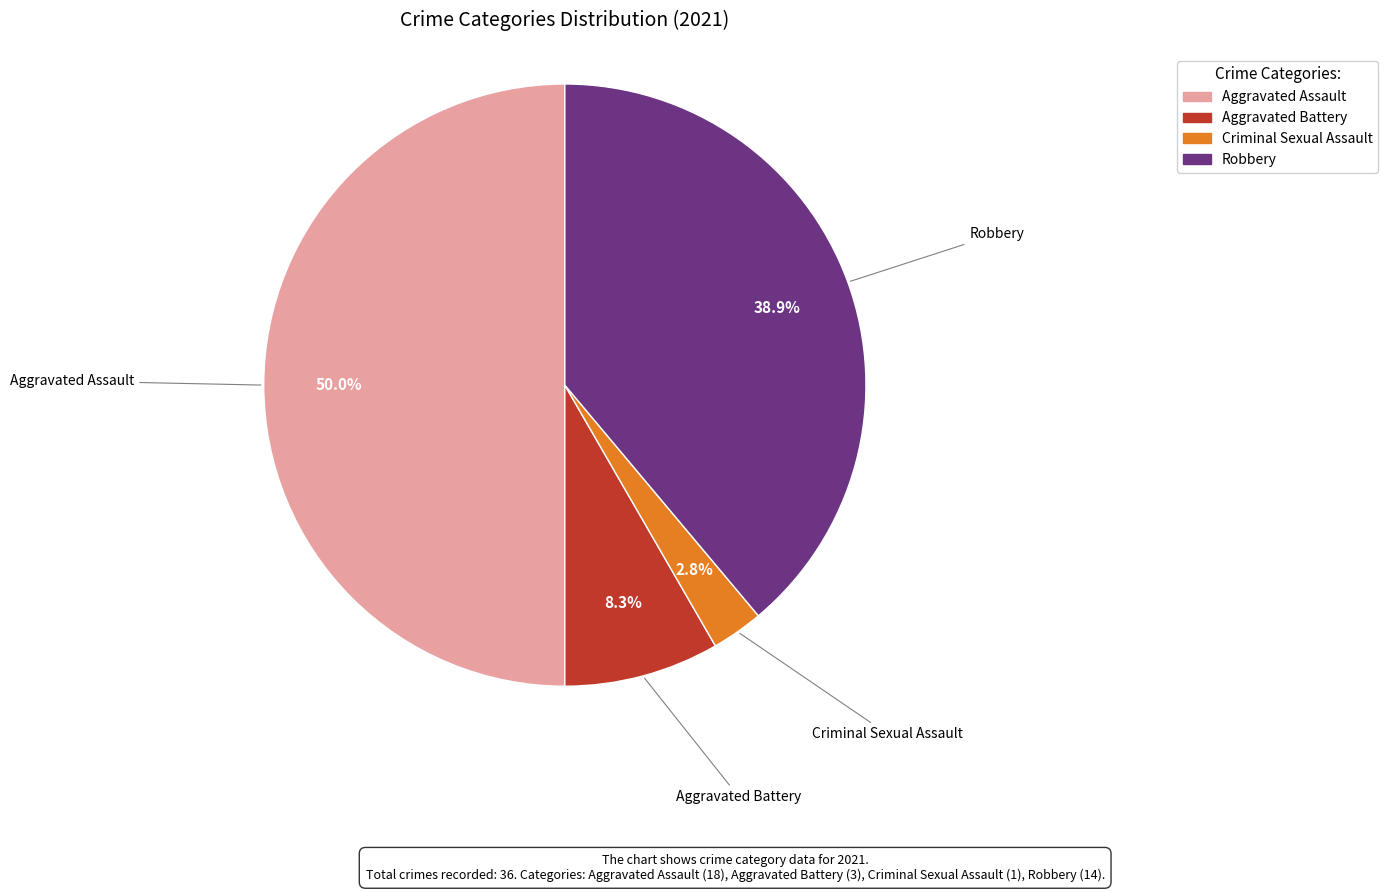

What is the smallest slice in the pie chart?

Criminal Sexual Assault